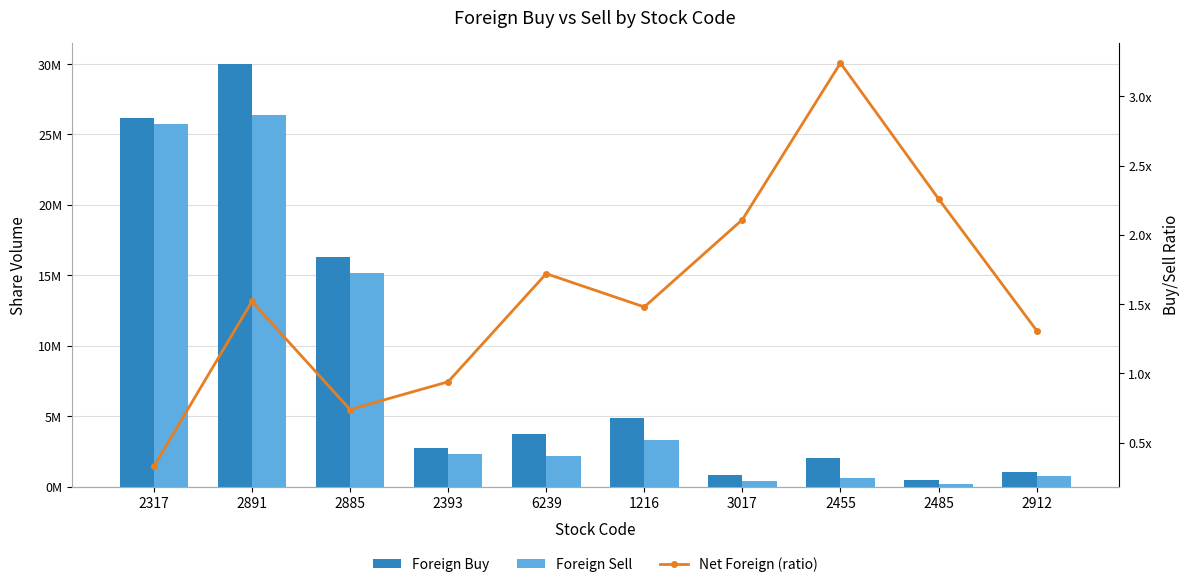

What is the label of the 8th bar from the left?

2455